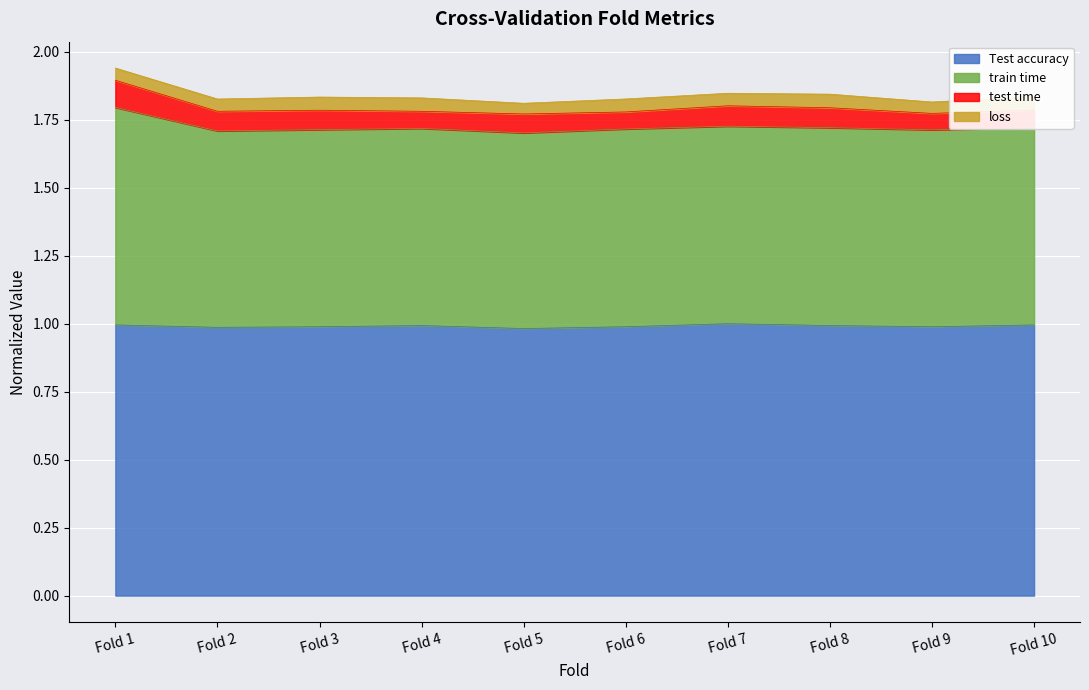

The value of Test accuracy at Fold 3 is 1.4. True or false?

False